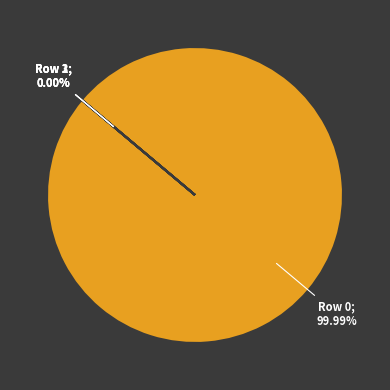

True or false: 0 accounts for 100% of the total.

True